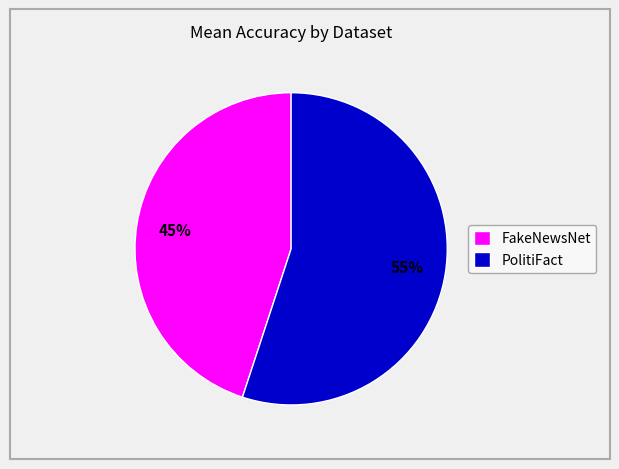

Which category has the biggest portion of the pie?

PolitiFact